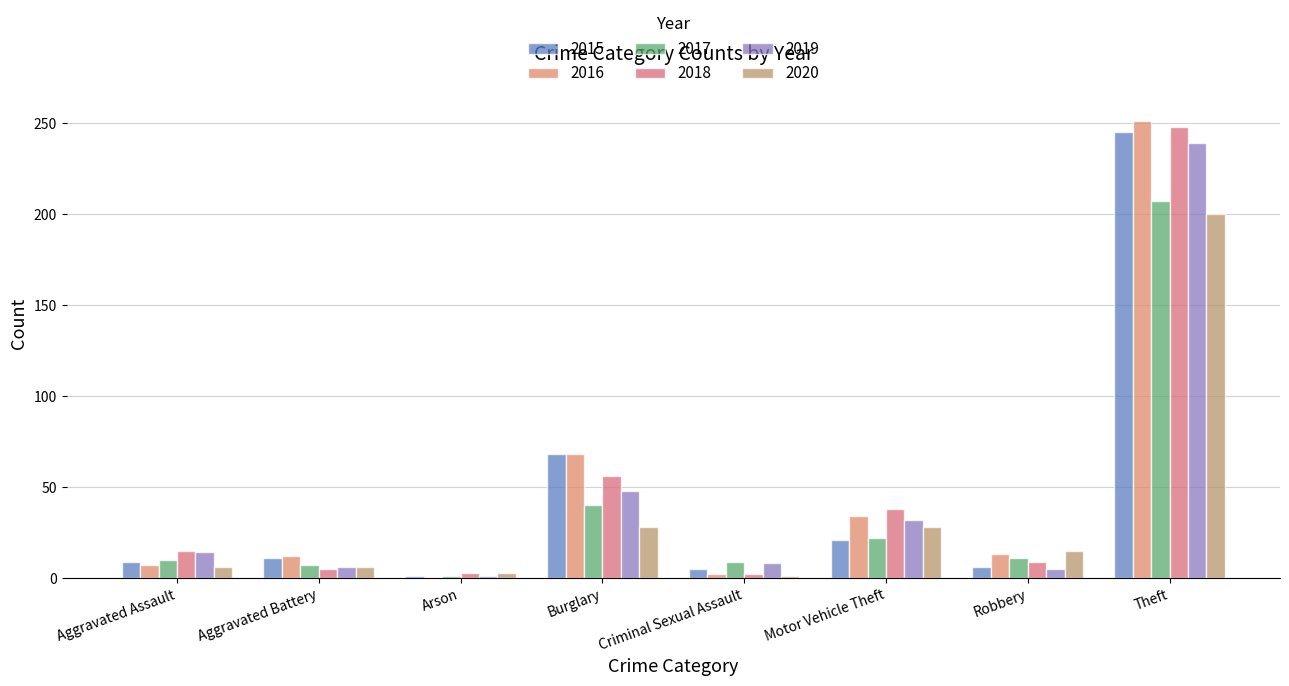

The value of 2018 at Theft is 248. True or false?

True